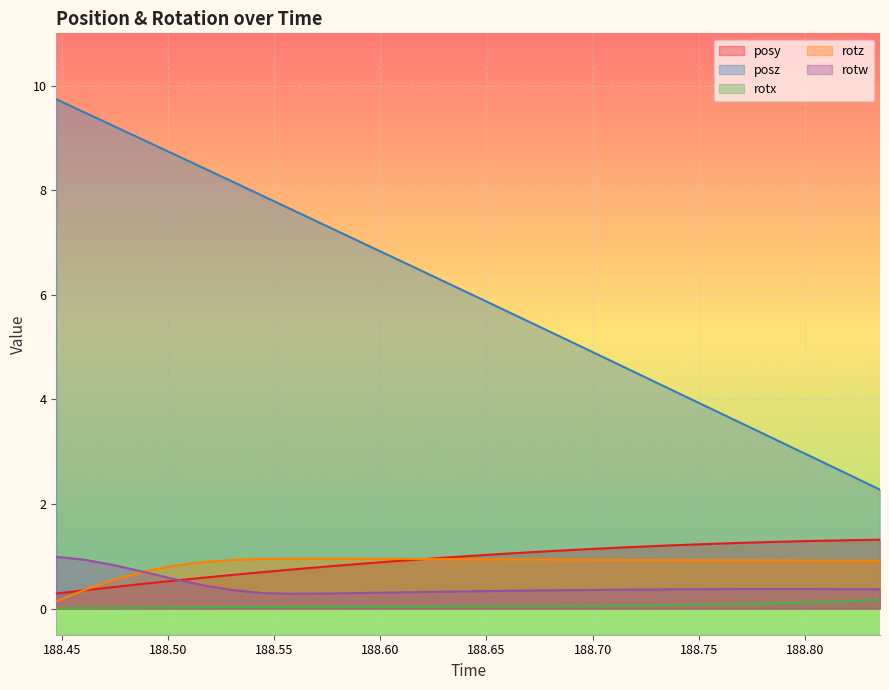

What is the minimum value for rotw?

0.3